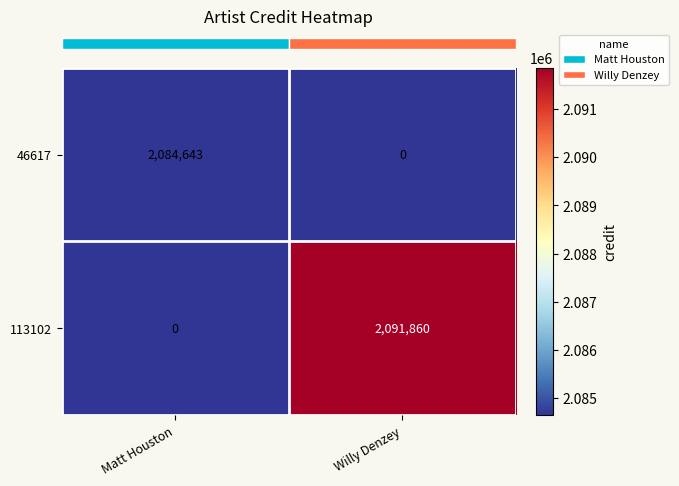

Reading left to right, transcribe all the data shown in this chart.

46617: Matt Houston=2084643	Willy Denzey=0
113102: Matt Houston=0	Willy Denzey=2091860